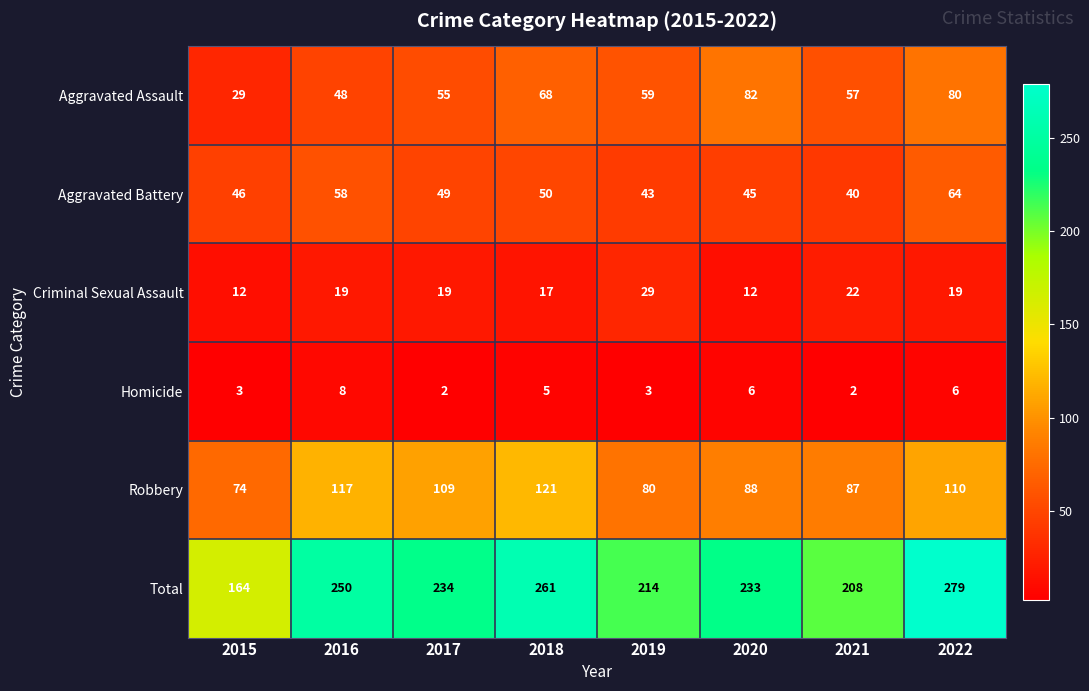

True or false: Homicide has a value of 8 at 2018.

False